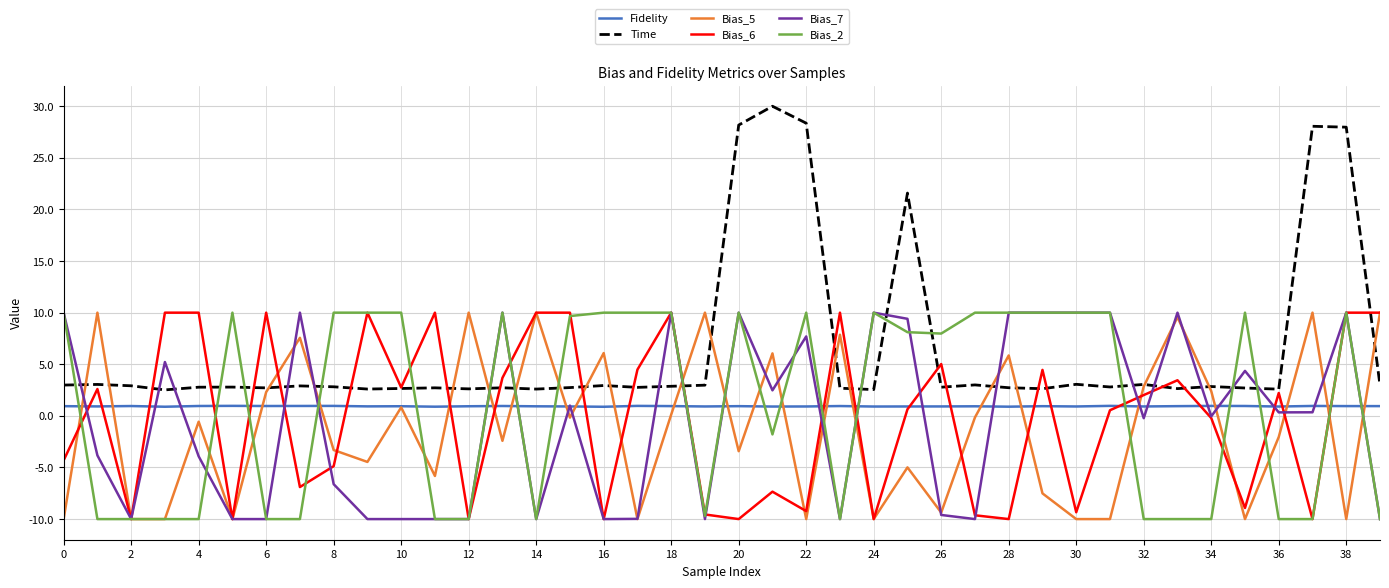

What is the maximum value for Bias_7?

10.0